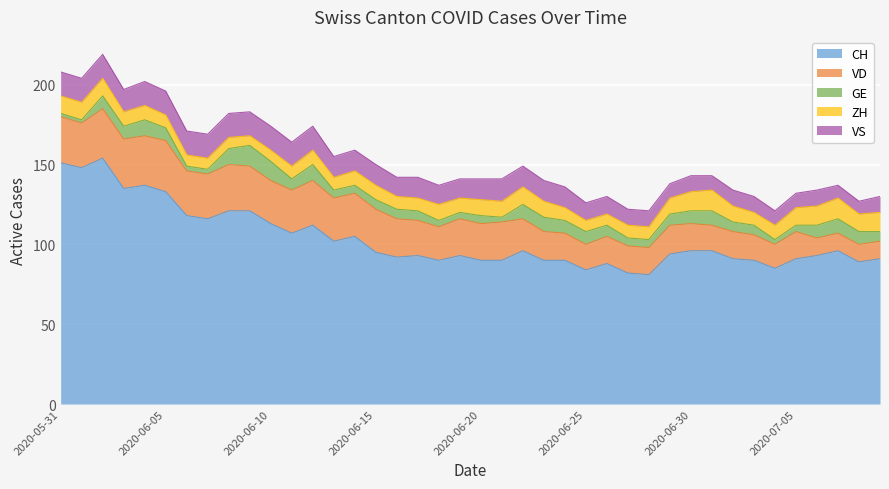

What are all the series names shown in the legend?

CH, VD, GE, ZH, VS